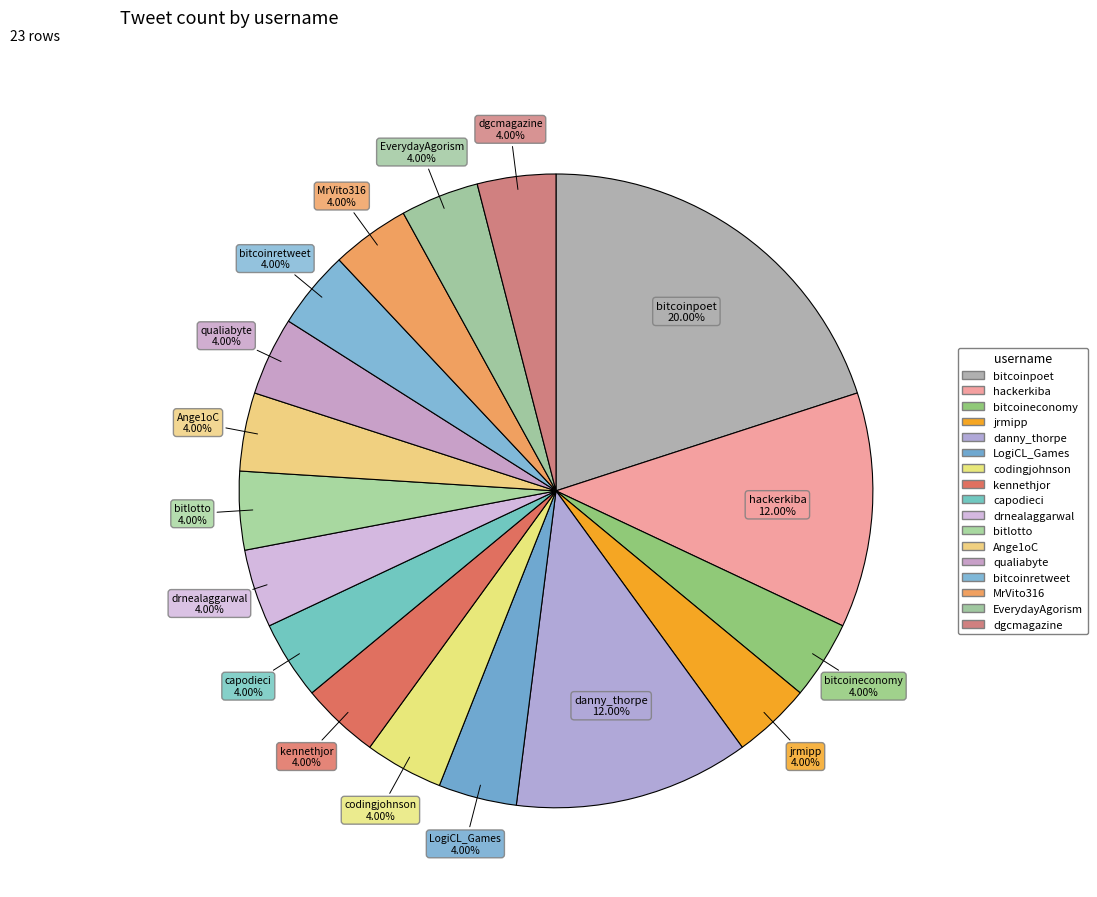

Which category has the smallest portion of the pie?

bitcoineconomy